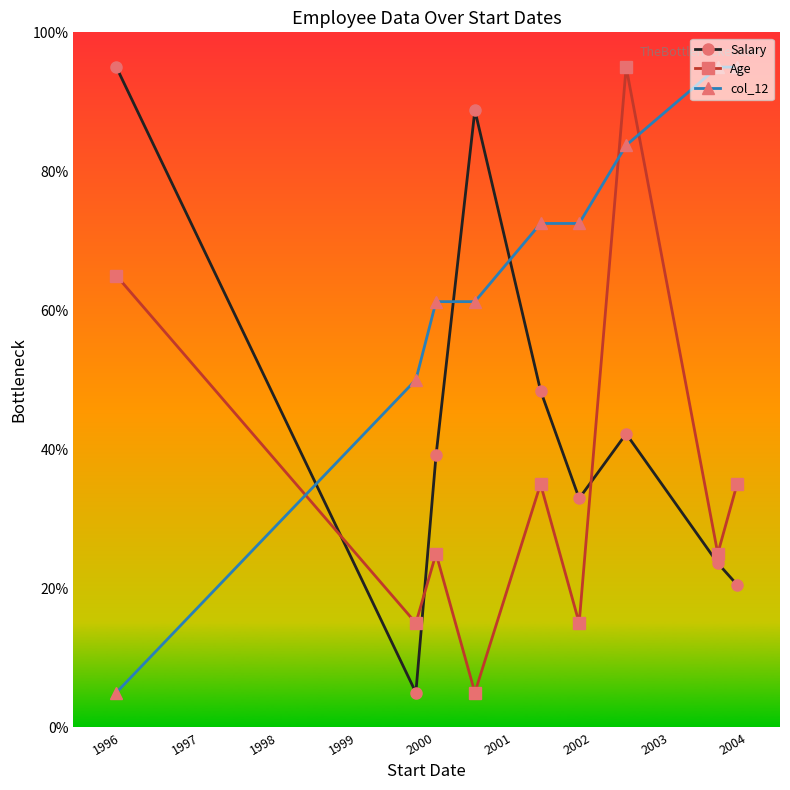

Does the chart display data point markers on the line(s)?

Yes